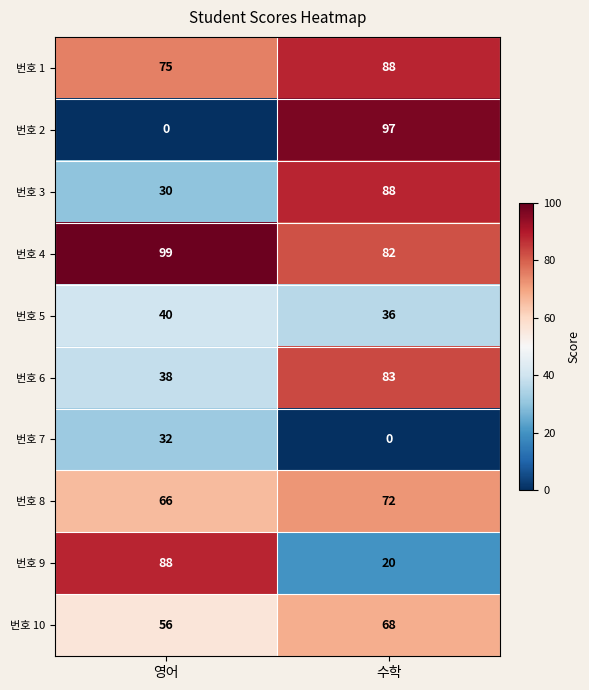

At 영어, list the series in order from smallest to largest.

번호 2, 번호 3, 번호 7, 번호 6, 번호 5, 번호 10, 번호 8, 번호 1, 번호 9, 번호 4